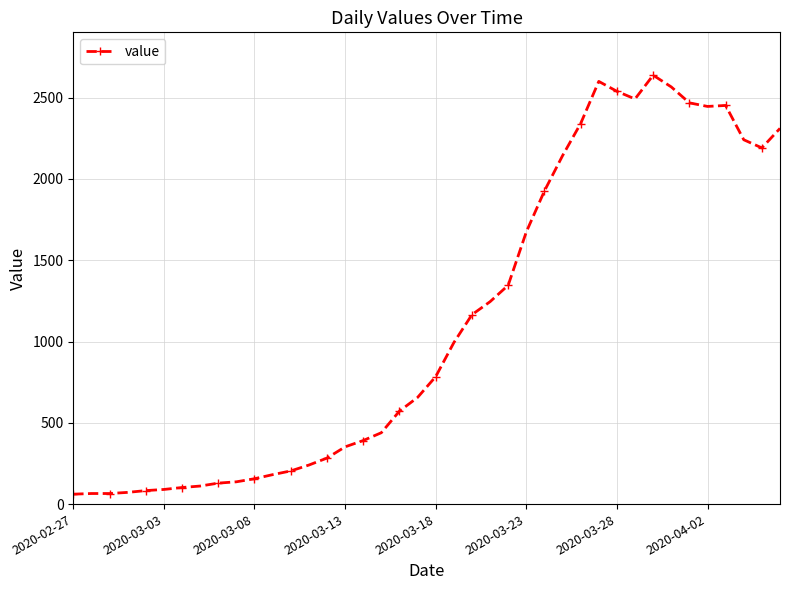

How many data points does each series have?

40